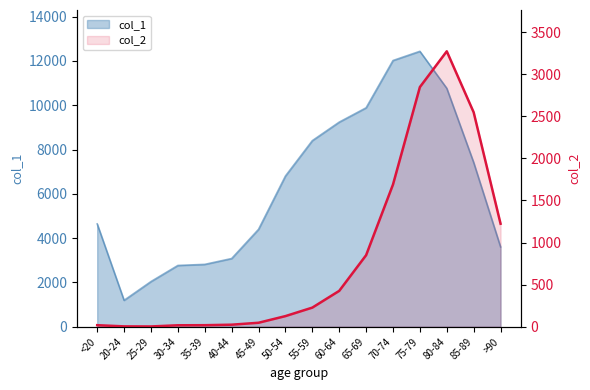

Is it true that the value at 20-24 is 4?

True